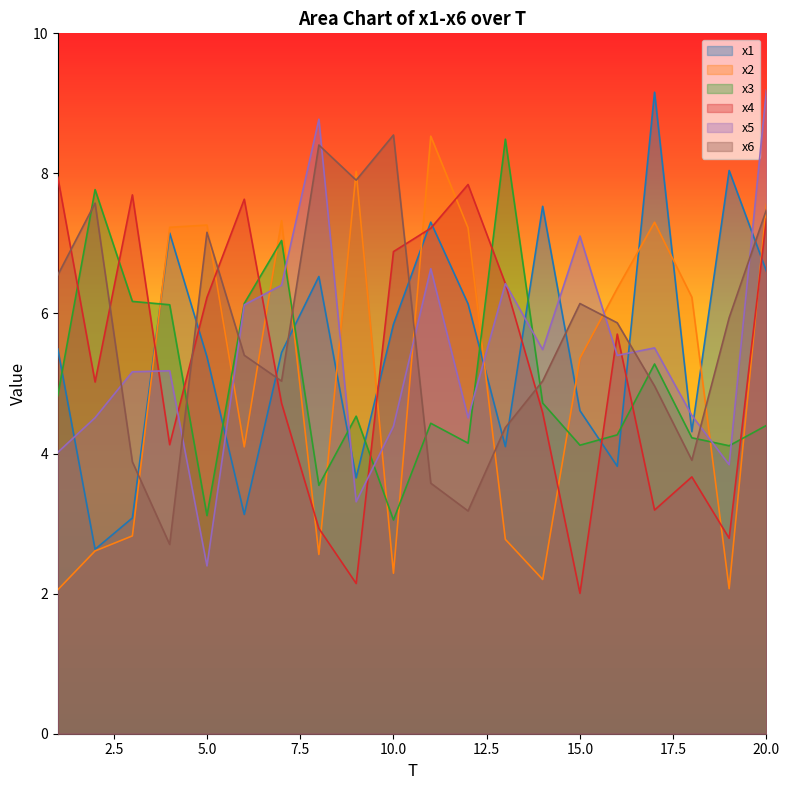

What is the sum of all x3 values?

100.5